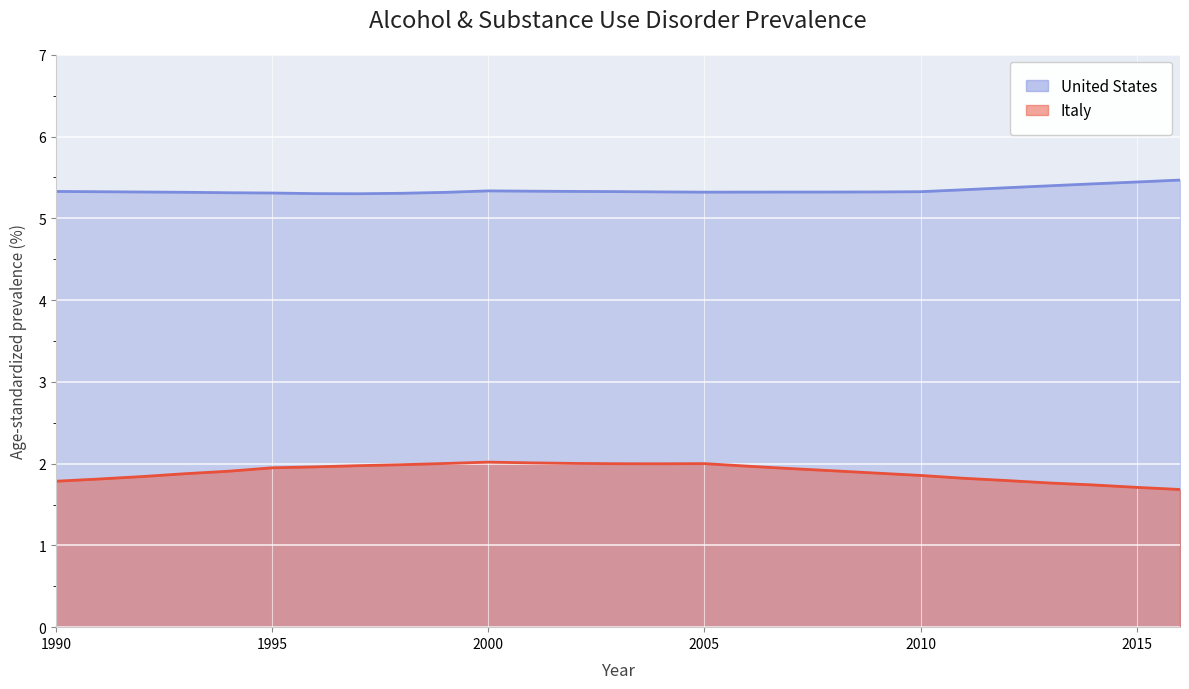

Which series has the largest total across all categories?

United States